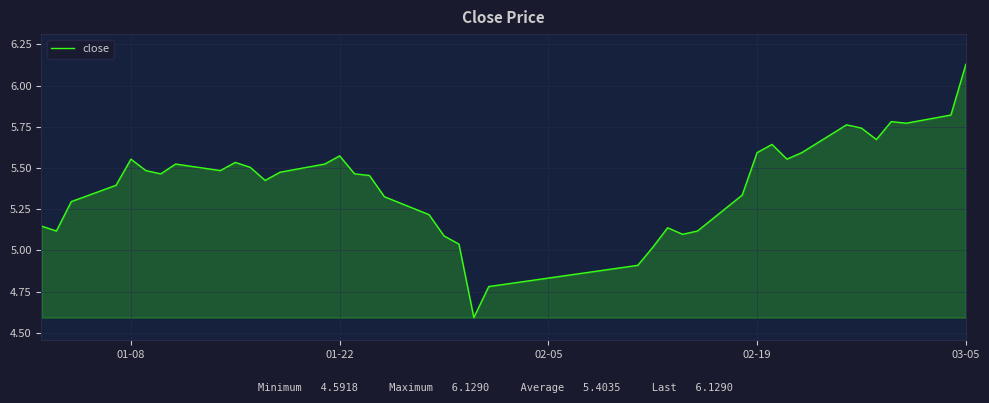

What is the difference between the maximum and minimum values?

1.5